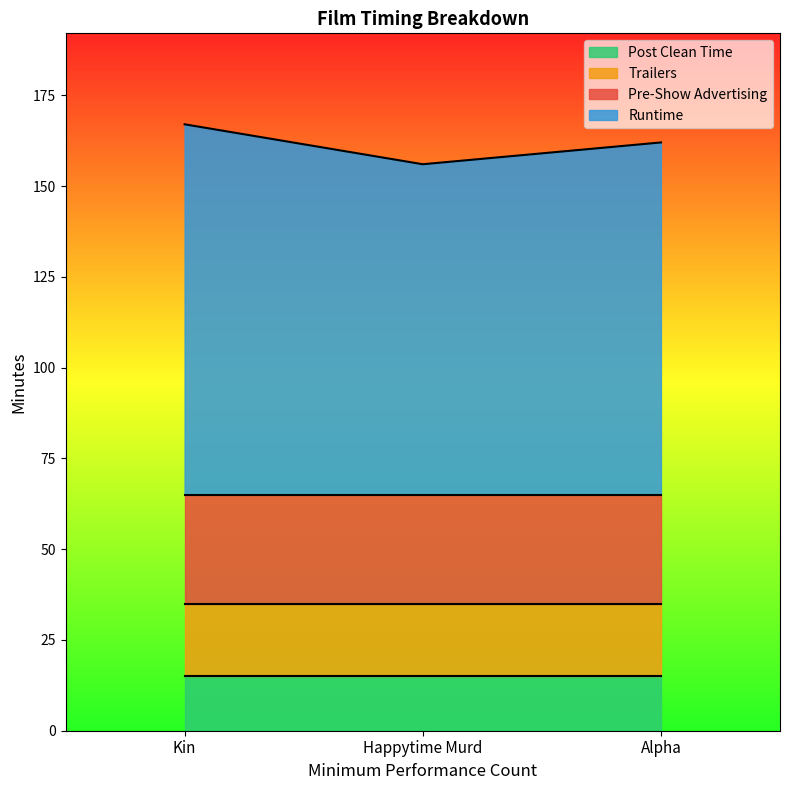

What is the label of the 1st point from the right?

Alpha